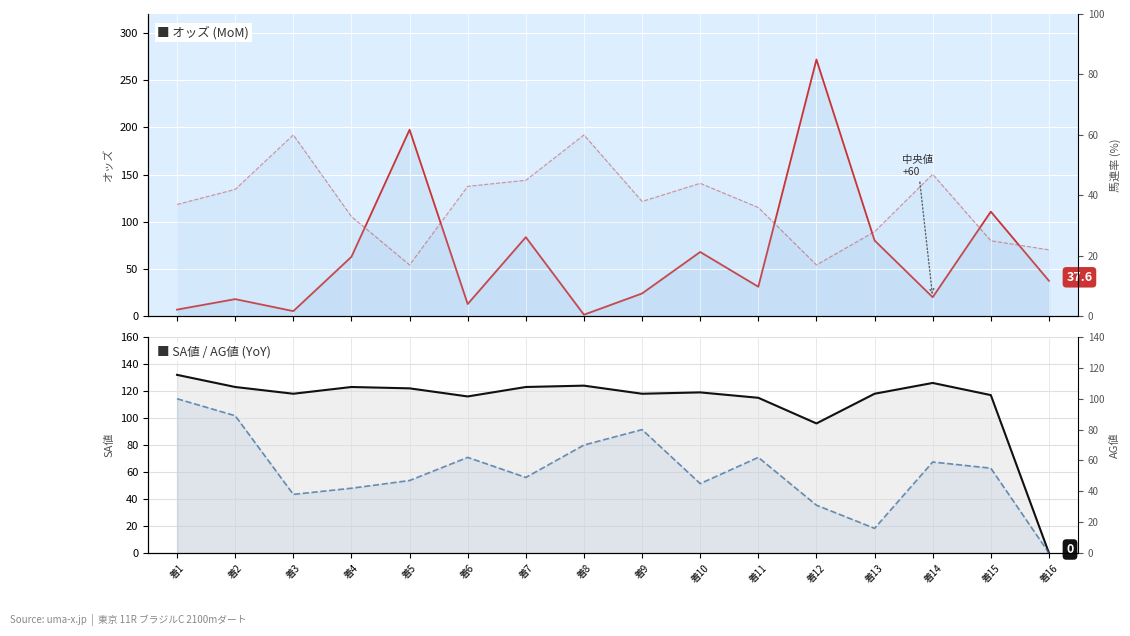

Reading right to left, transcribe all the data shown in this chart.

オッズ: 37.6	110.8	20.2	80.3	271.8	31.3	68.1	24.2	1.7	83.8	13.0	197.5	63.0	5.5	18.2	7.1
馬連率: 22.0	25.0	47.0	28.0	17.0	36.0	44.0	38.0	60.0	45.0	43.0	17.0	33.0	60.0	42.0	37.0
SA値: 0.0	117.0	126.0	118.0	96.0	115.0	119.0	118.0	124.0	123.0	116.0	122.0	123.0	118.0	123.0	132.0
AG値: 0.0	55.0	59.0	16.0	31.0	62.0	45.0	80.0	70.0	49.0	62.0	47.0	42.0	38.0	89.0	100.0